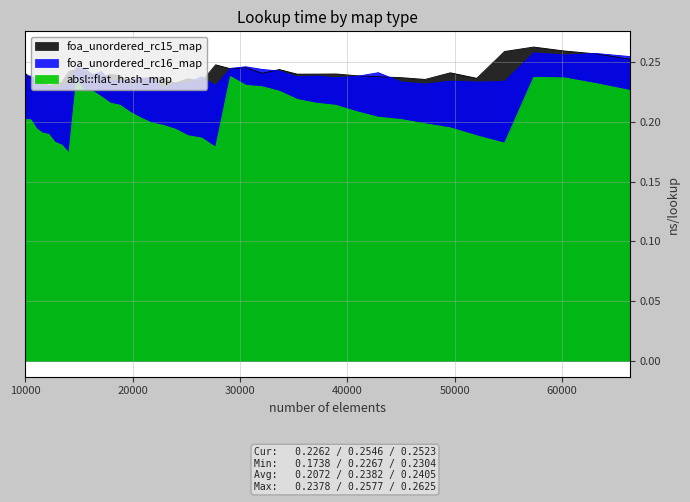

Where is the first local minimum for foa_unordered_rc15_map?

11025